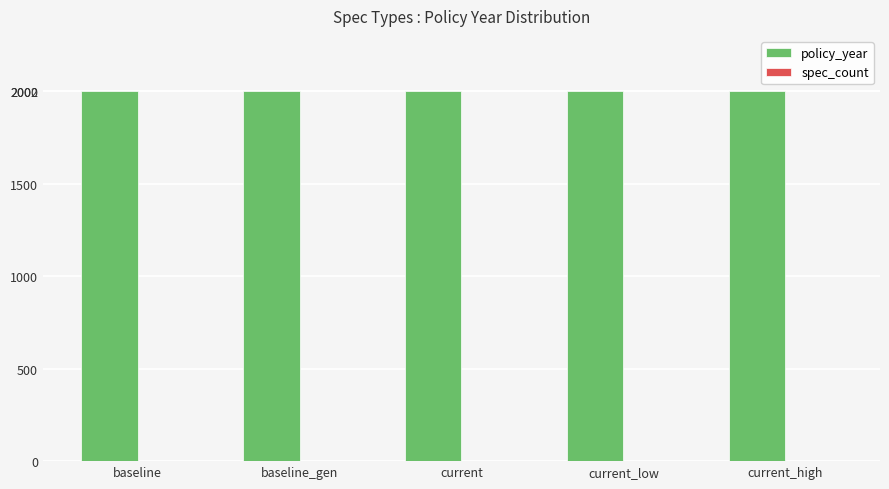

Count the number of categories in the chart.

5